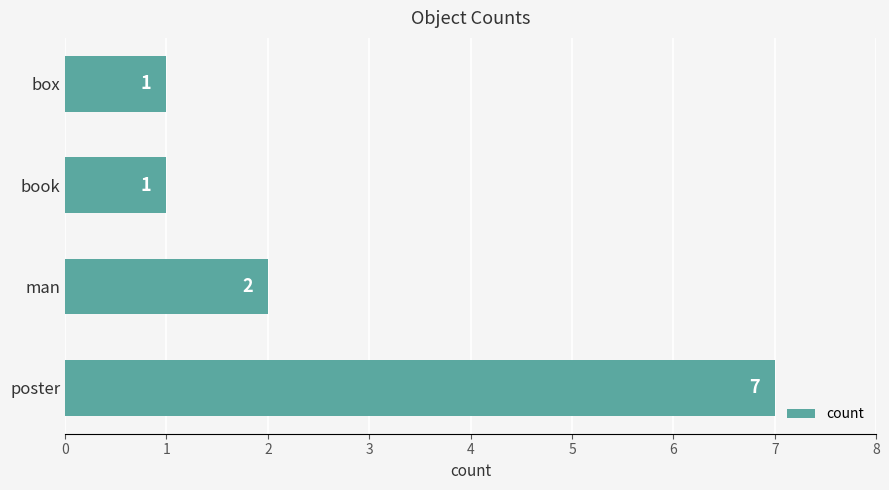

Which label corresponds to the largest value in the chart?

poster